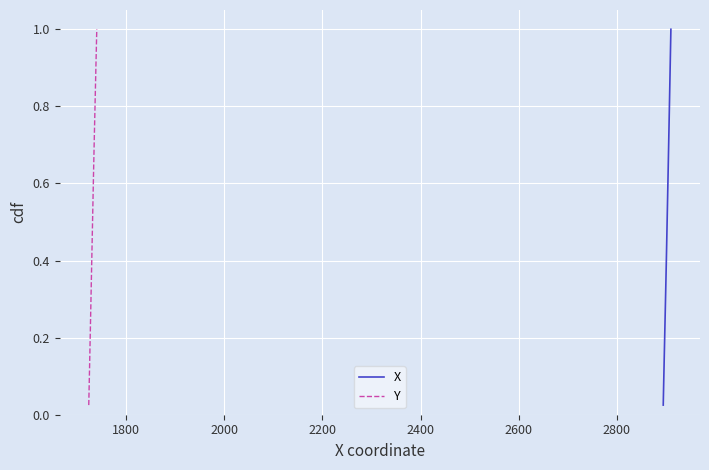

Is this an area chart (filled region under the line)?

No